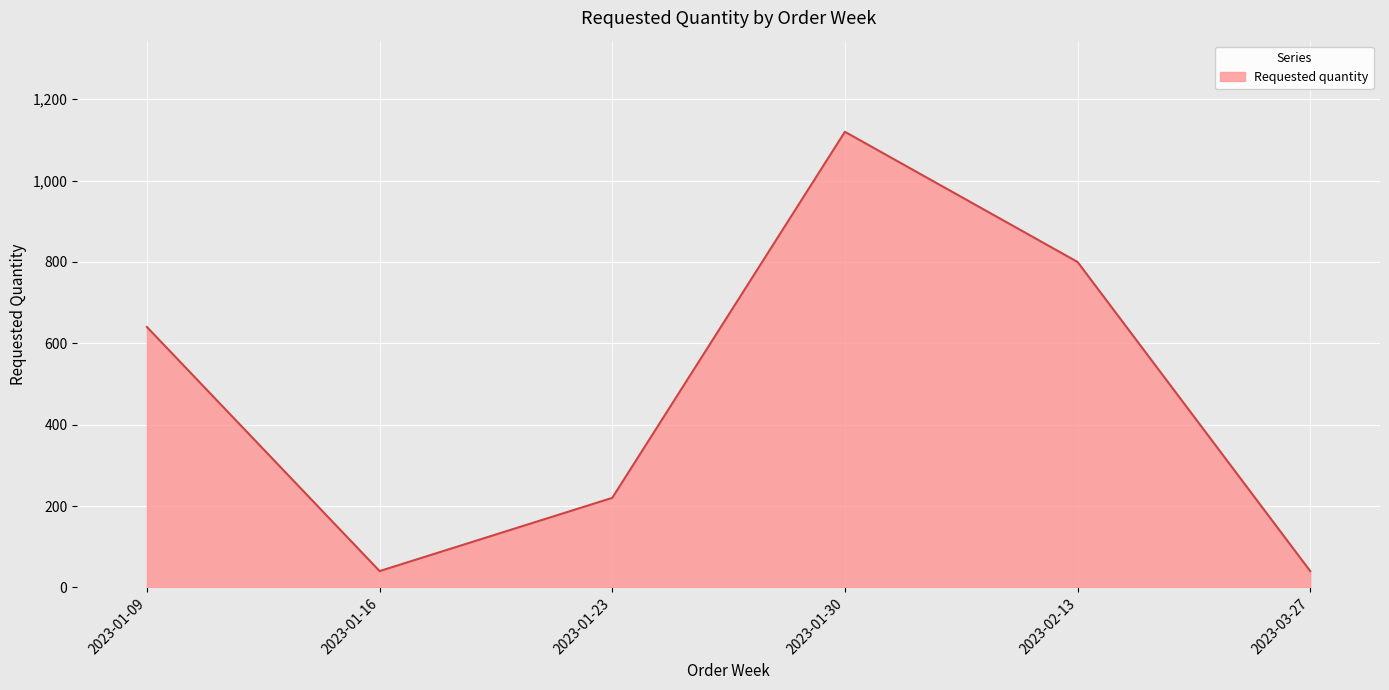

Where is the first local minimum?

2023-01-16